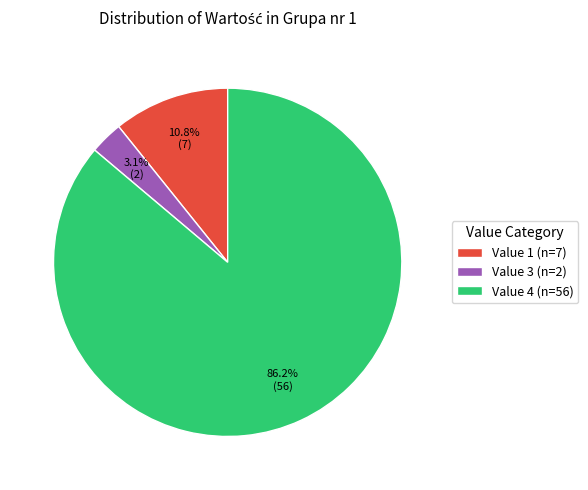

To the nearest percent, what is the difference between the Value 3 and Value 1 slice percentages?

8%